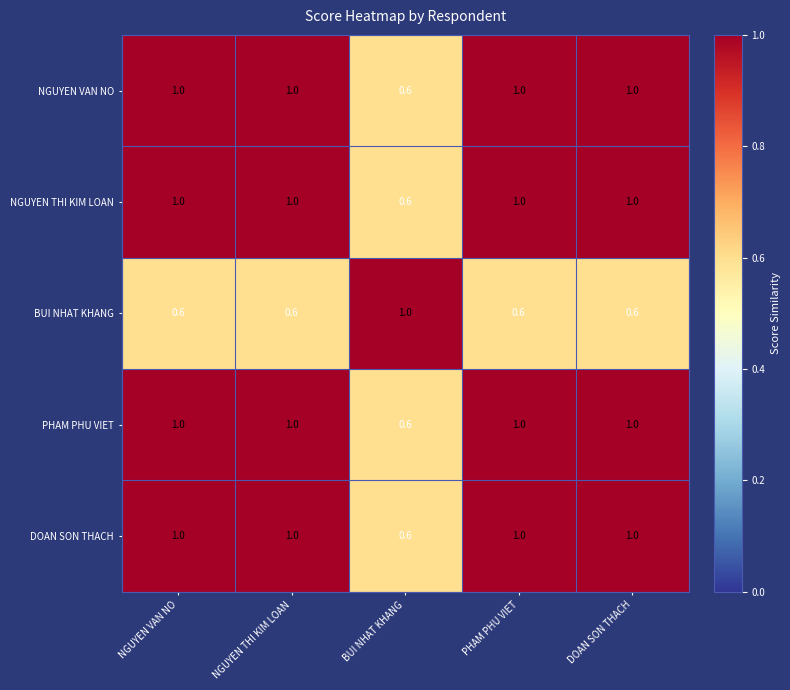

Reading right to left, transcribe all the data shown in this chart.

NGUYEN VAN NO: DOAN SON THACH=1.0	PHAM PHU VIET=1.0	BUI NHAT KHANG=0.6	NGUYEN THI KIM LOAN=1.0	NGUYEN VAN NO=1.0
NGUYEN THI KIM LOAN: DOAN SON THACH=1.0	PHAM PHU VIET=1.0	BUI NHAT KHANG=0.6	NGUYEN THI KIM LOAN=1.0	NGUYEN VAN NO=1.0
BUI NHAT KHANG: DOAN SON THACH=0.6	PHAM PHU VIET=0.6	BUI NHAT KHANG=1.0	NGUYEN THI KIM LOAN=0.6	NGUYEN VAN NO=0.6
PHAM PHU VIET: DOAN SON THACH=1.0	PHAM PHU VIET=1.0	BUI NHAT KHANG=0.6	NGUYEN THI KIM LOAN=1.0	NGUYEN VAN NO=1.0
DOAN SON THACH: DOAN SON THACH=1.0	PHAM PHU VIET=1.0	BUI NHAT KHANG=0.6	NGUYEN THI KIM LOAN=1.0	NGUYEN VAN NO=1.0